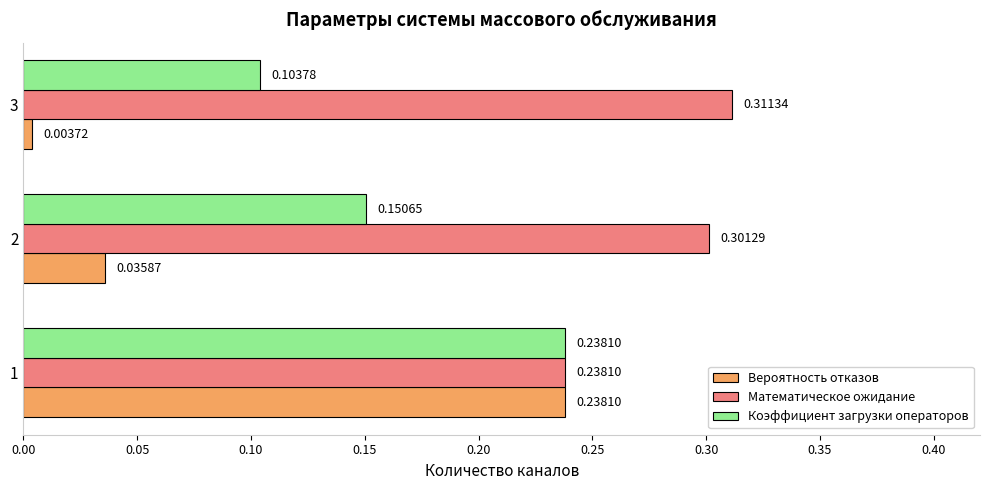

Count the number of data series in this chart.

3